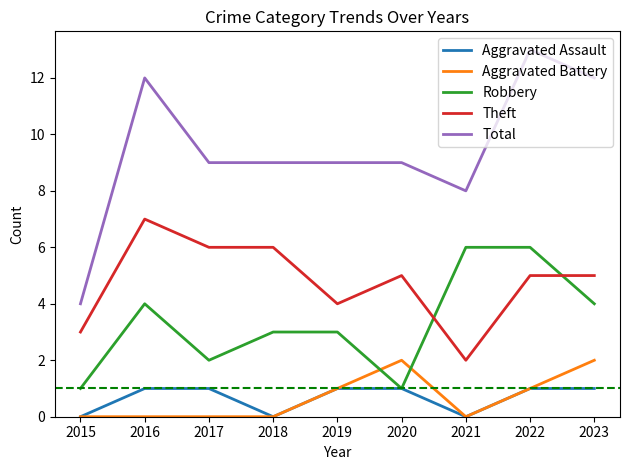

Is the value of Aggravated Assault at 2023 greater than the value of Aggravated Battery at 2023?

No